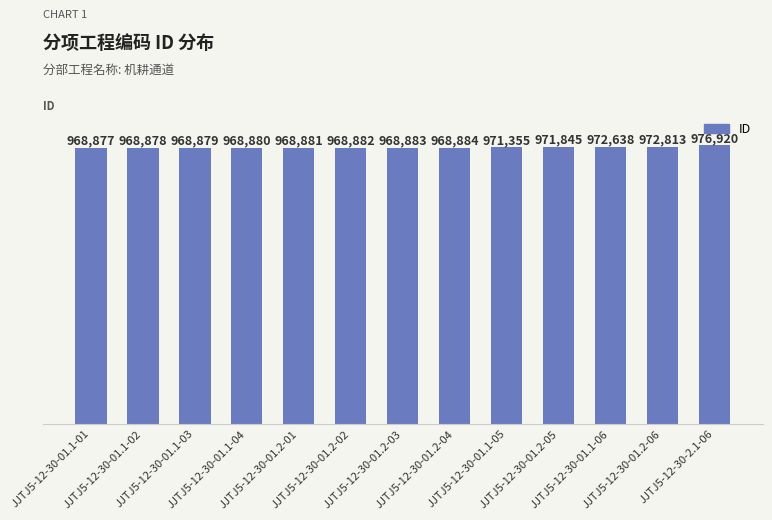

Between JJTJ5-12-30-01.2-04 and JJTJ5-12-30-01.1-01, which is larger?

JJTJ5-12-30-01.2-04